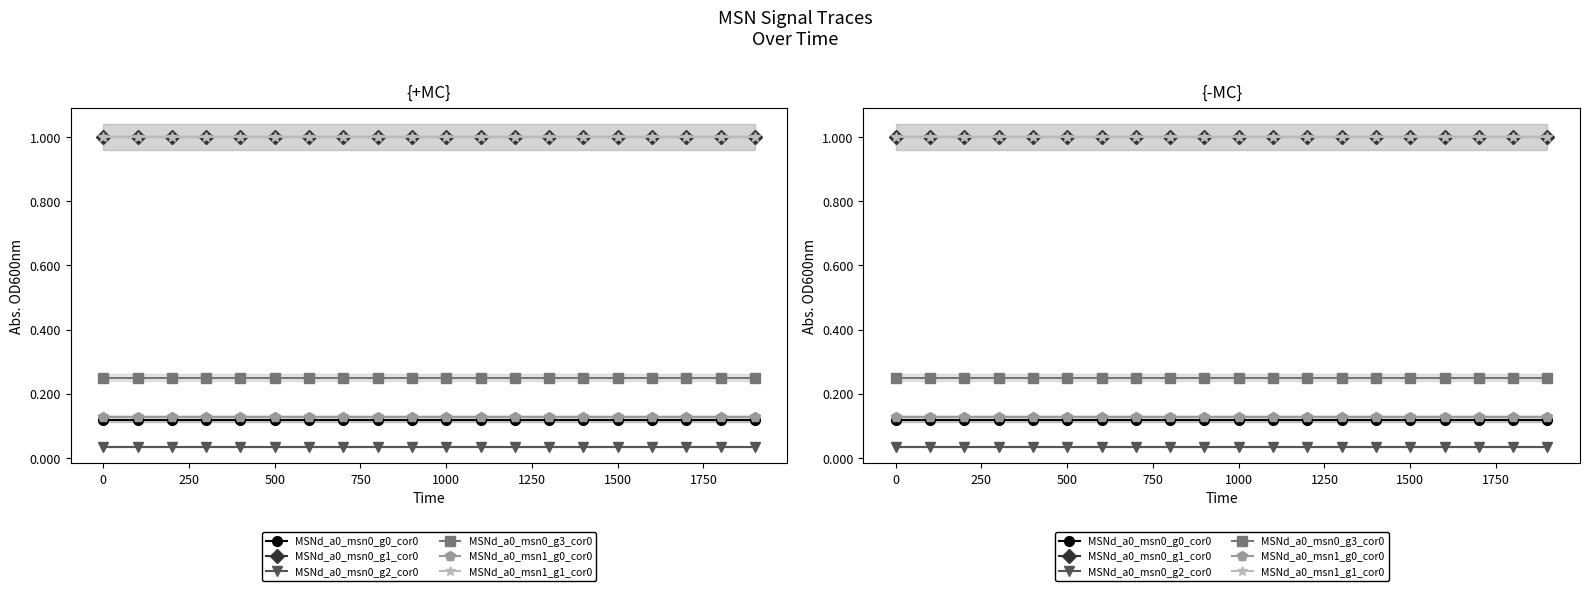

True or false: MSNd_a0_msn0_g0_cor0 and MSNd_a0_msn1_g0_cor0 cross at least once.

False